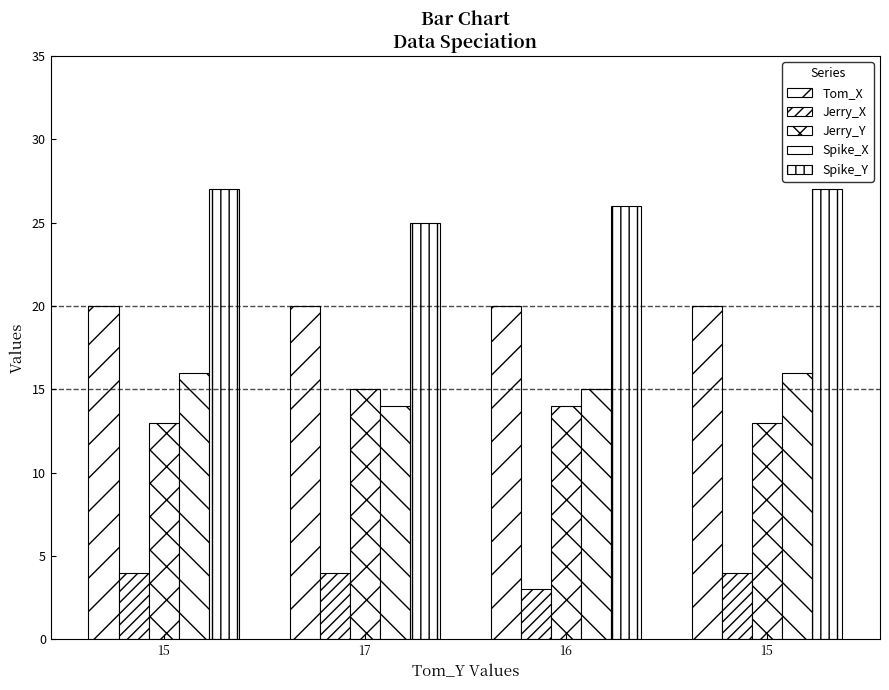

Read the Jerry_Y value at 15.

13